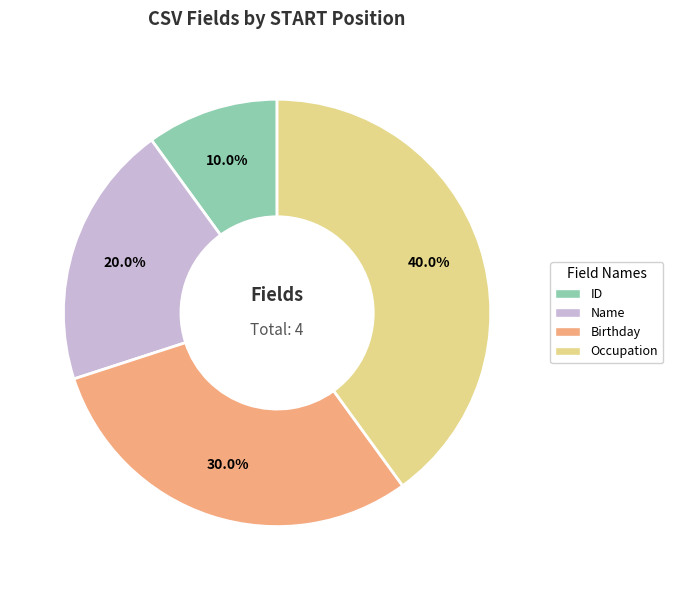

To the nearest percent, what is the combined percentage of Name and ID?

30%